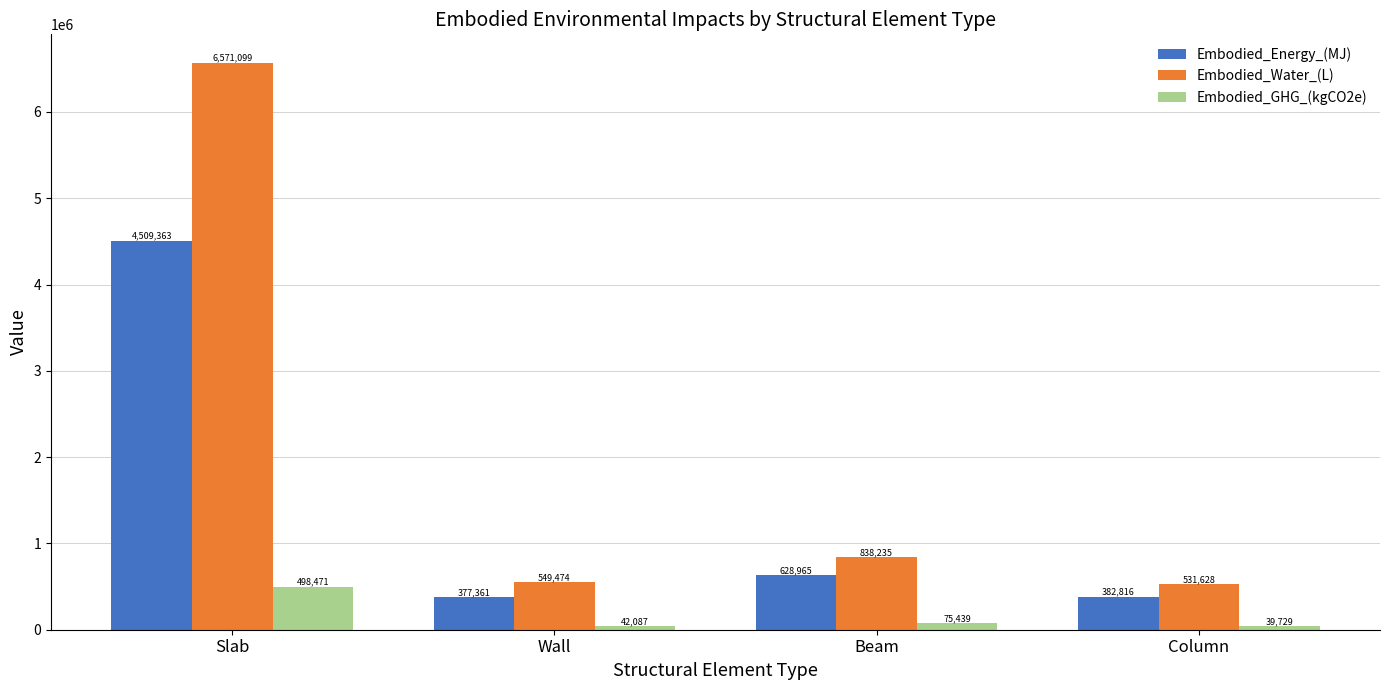

What are all the series names shown in the legend?

Embodied_Energy_(MJ), Embodied_Water_(L), Embodied_GHG_(kgCO2e)